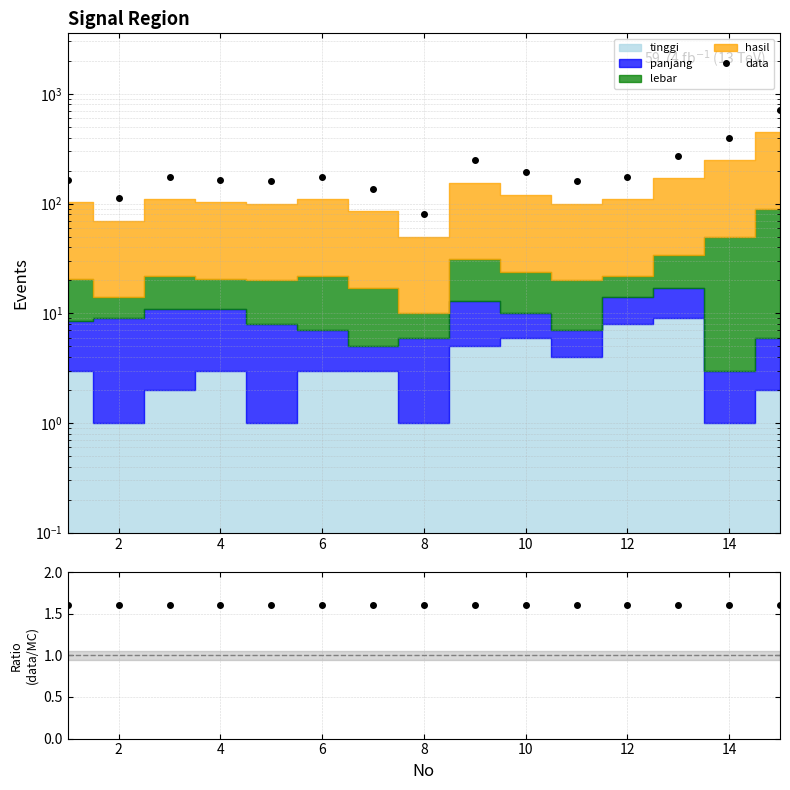

Reading left to right, transcribe all the data shown in this chart.

data: 164.0	112.0	176.0	164.0	160.0	176.0	136.0	80.0	248.0	192.0	160.0	176.0	272.0	400.0	712.0
data/MC: 1.6	1.6	1.6	1.6	1.6	1.6	1.6	1.6	1.6	1.6	1.6	1.6	1.6	1.6	1.6